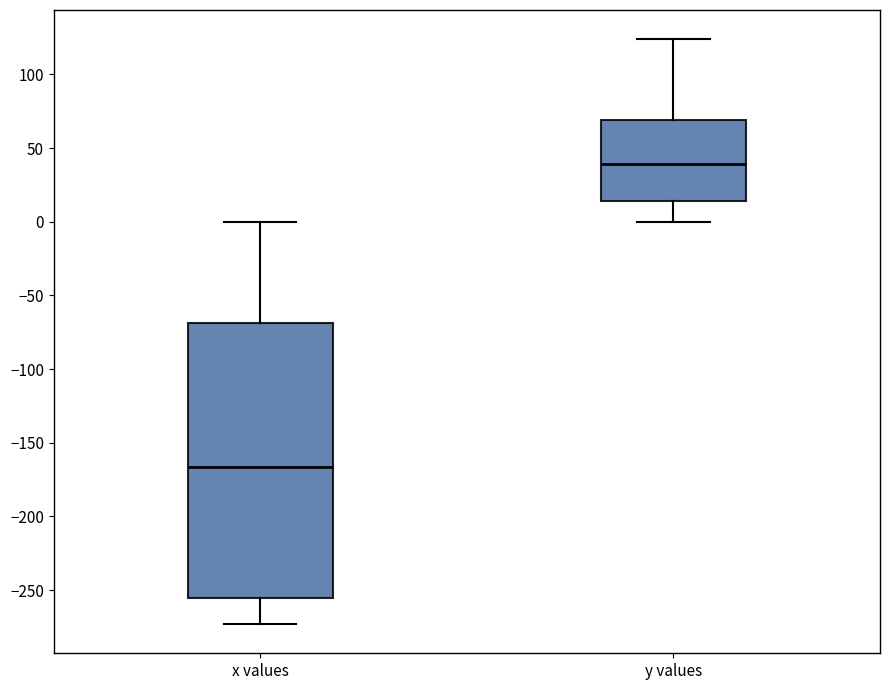

Which box is the tallest, from its lower edge to its upper edge?

x values